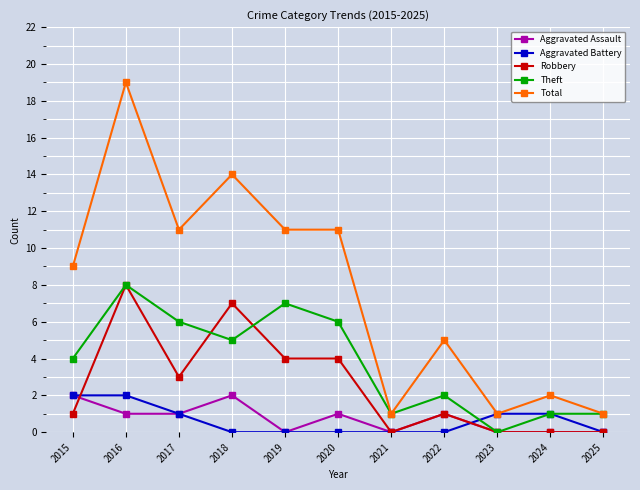

What is the greatest value displayed?

19